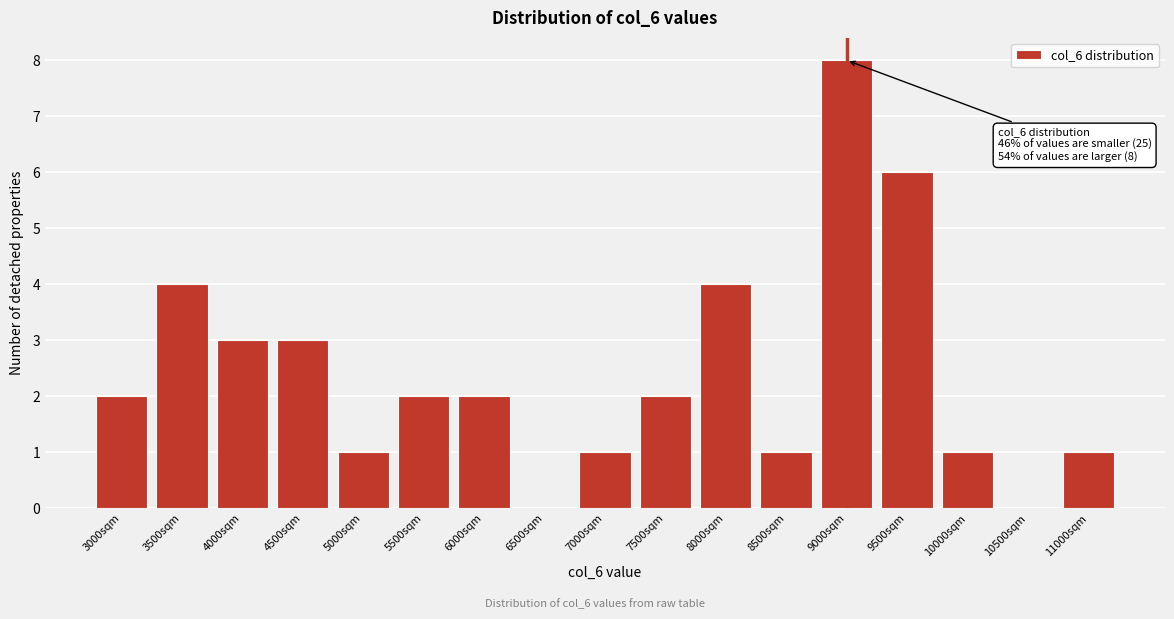

Reading left to right, transcribe all the data shown in this chart.

3000sqm=2	3500sqm=4	4000sqm=3	4500sqm=3	5000sqm=1	5500sqm=2	6000sqm=2	6500sqm=0	7000sqm=1	7500sqm=2	8000sqm=4	8500sqm=1	9000sqm=8	9500sqm=6	10000sqm=1	10500sqm=0	11000sqm=1